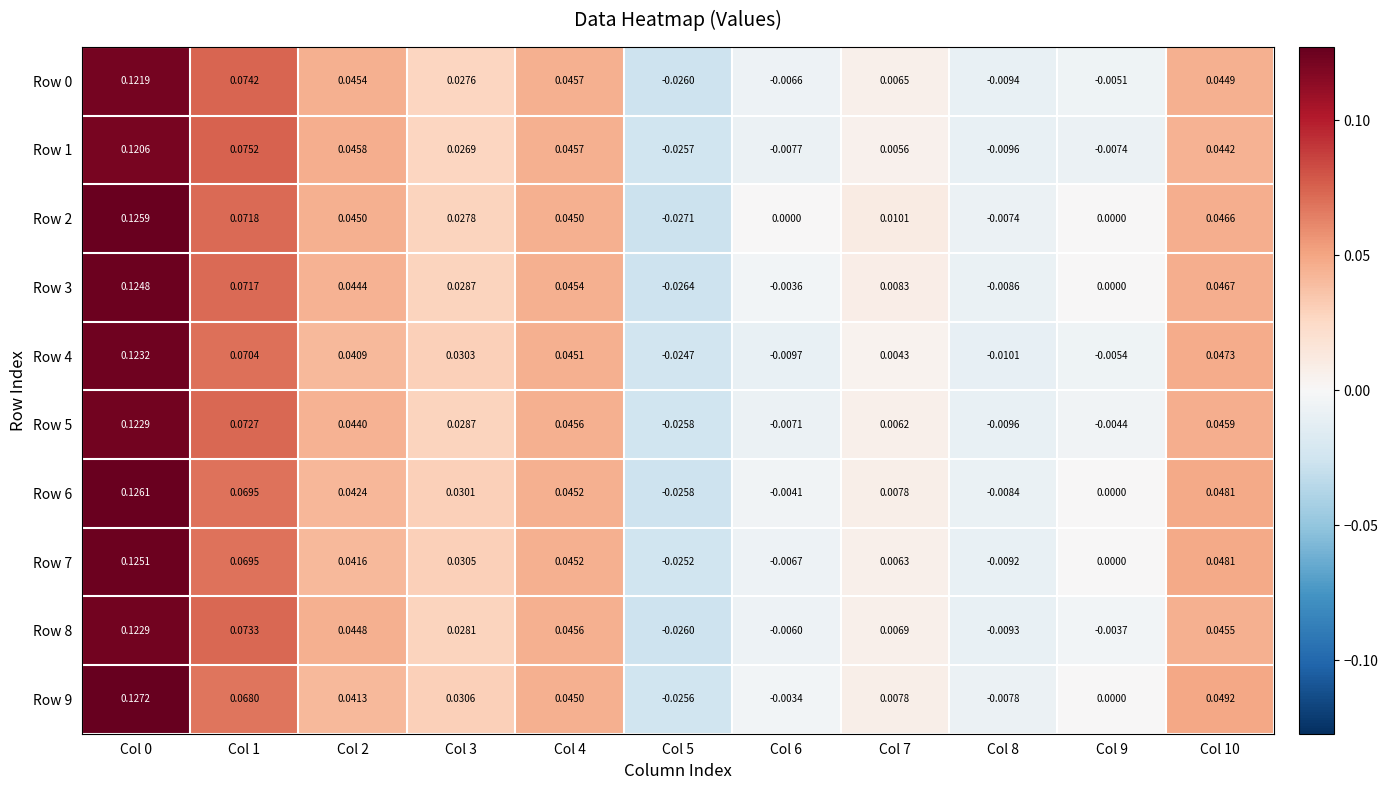

How many distinct data groups are displayed?

10